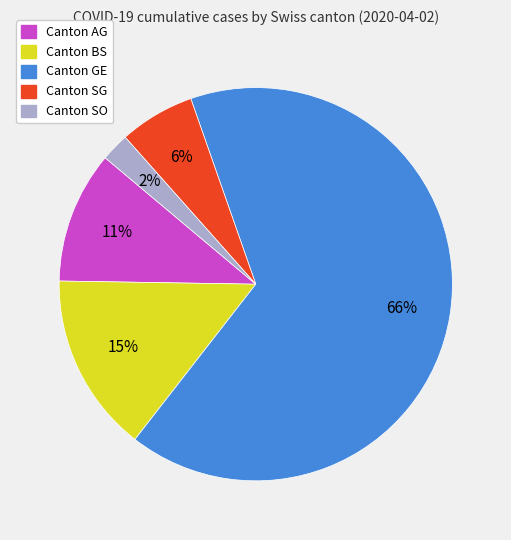

Does any single category account for the majority?

Yes